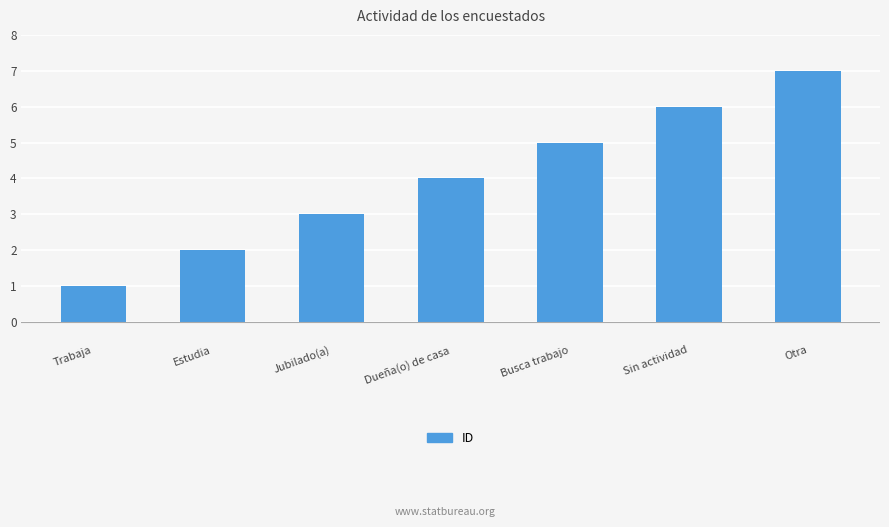

List the labels in order of value, largest first.

Otra, Sin actividad, Busca trabajo, Dueña(o) de casa, Jubilado(a), Estudia, Trabaja